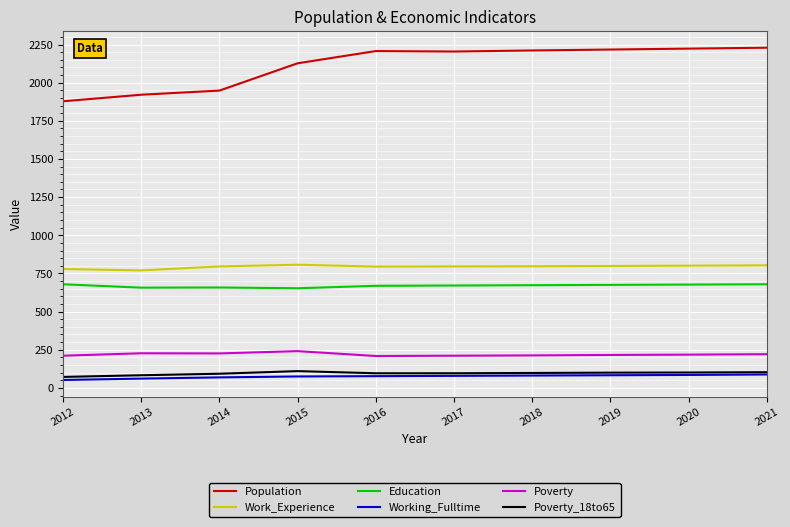

How many lines are shown in the chart?

6